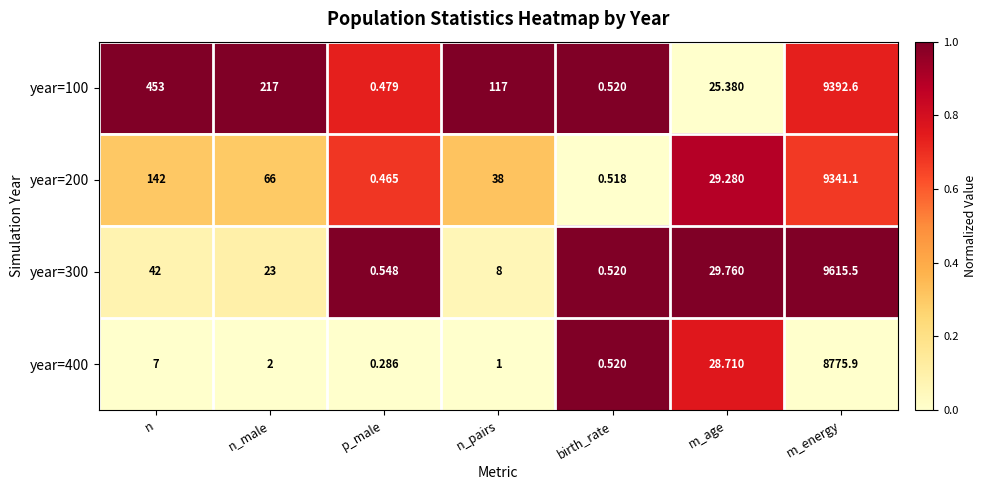

At which category does the chart reach its minimum across all series?

p_male